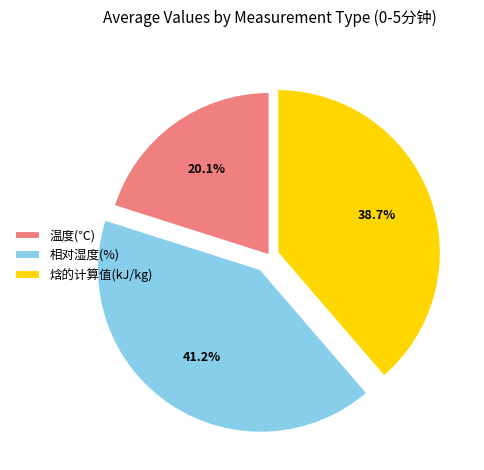

What is the largest slice in the pie chart?

相对湿度(%)